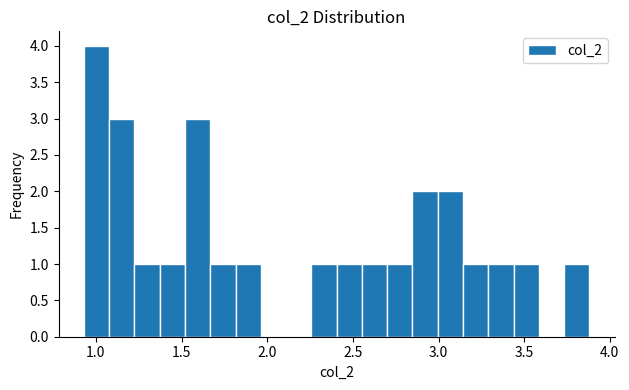

Read against the x-axis, roughly where is the centre of the tallest bar?

1.00